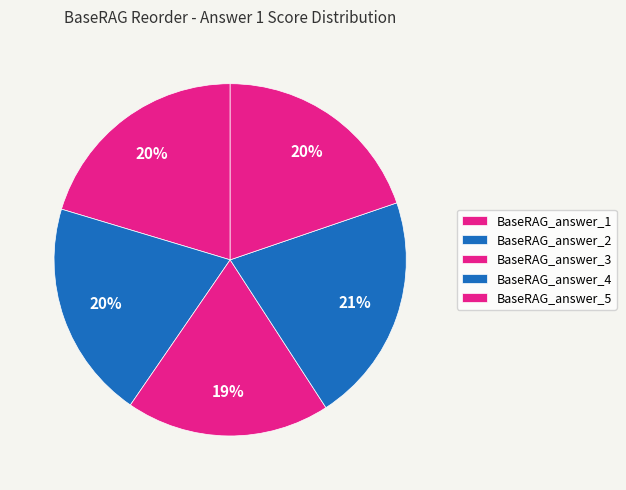

To the nearest percent, what is the average slice percentage?

20%